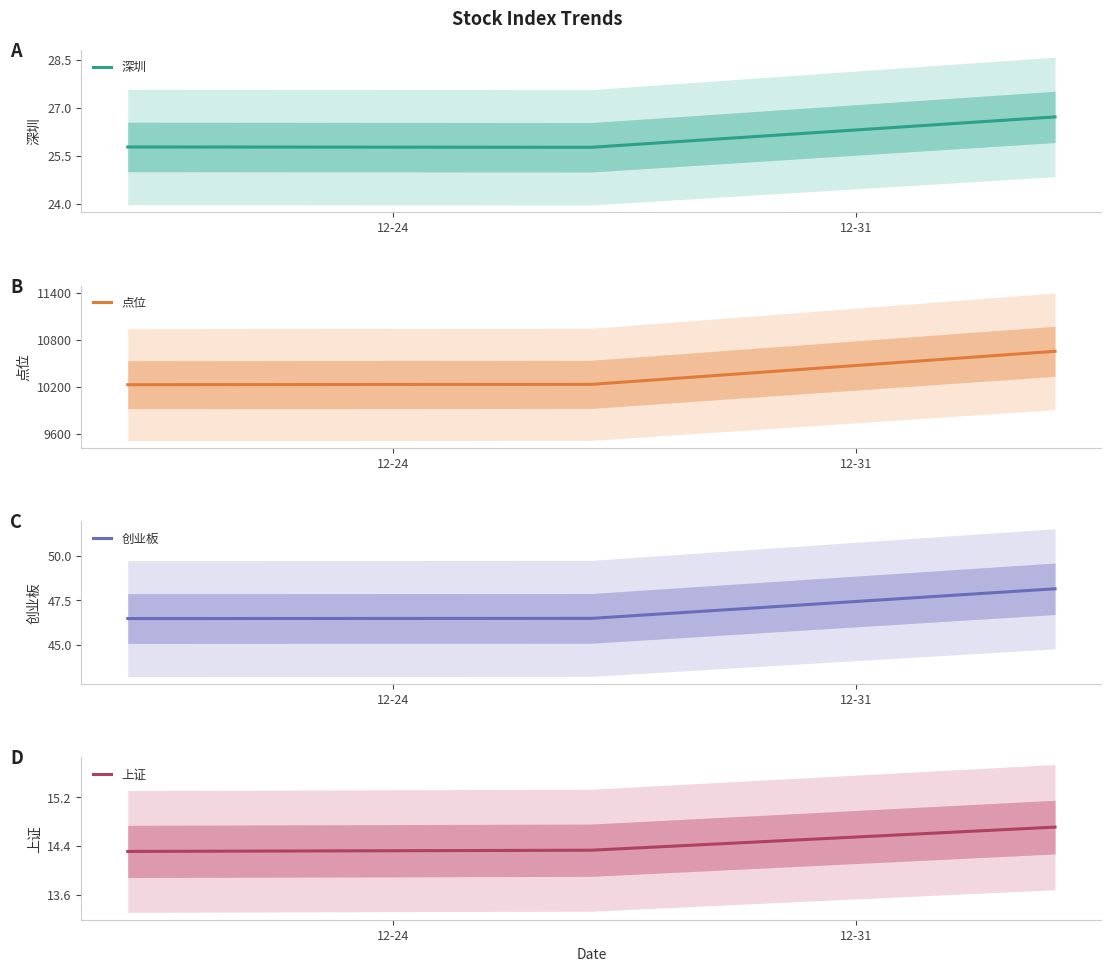

What is the maximum value for 深圳?

26.7